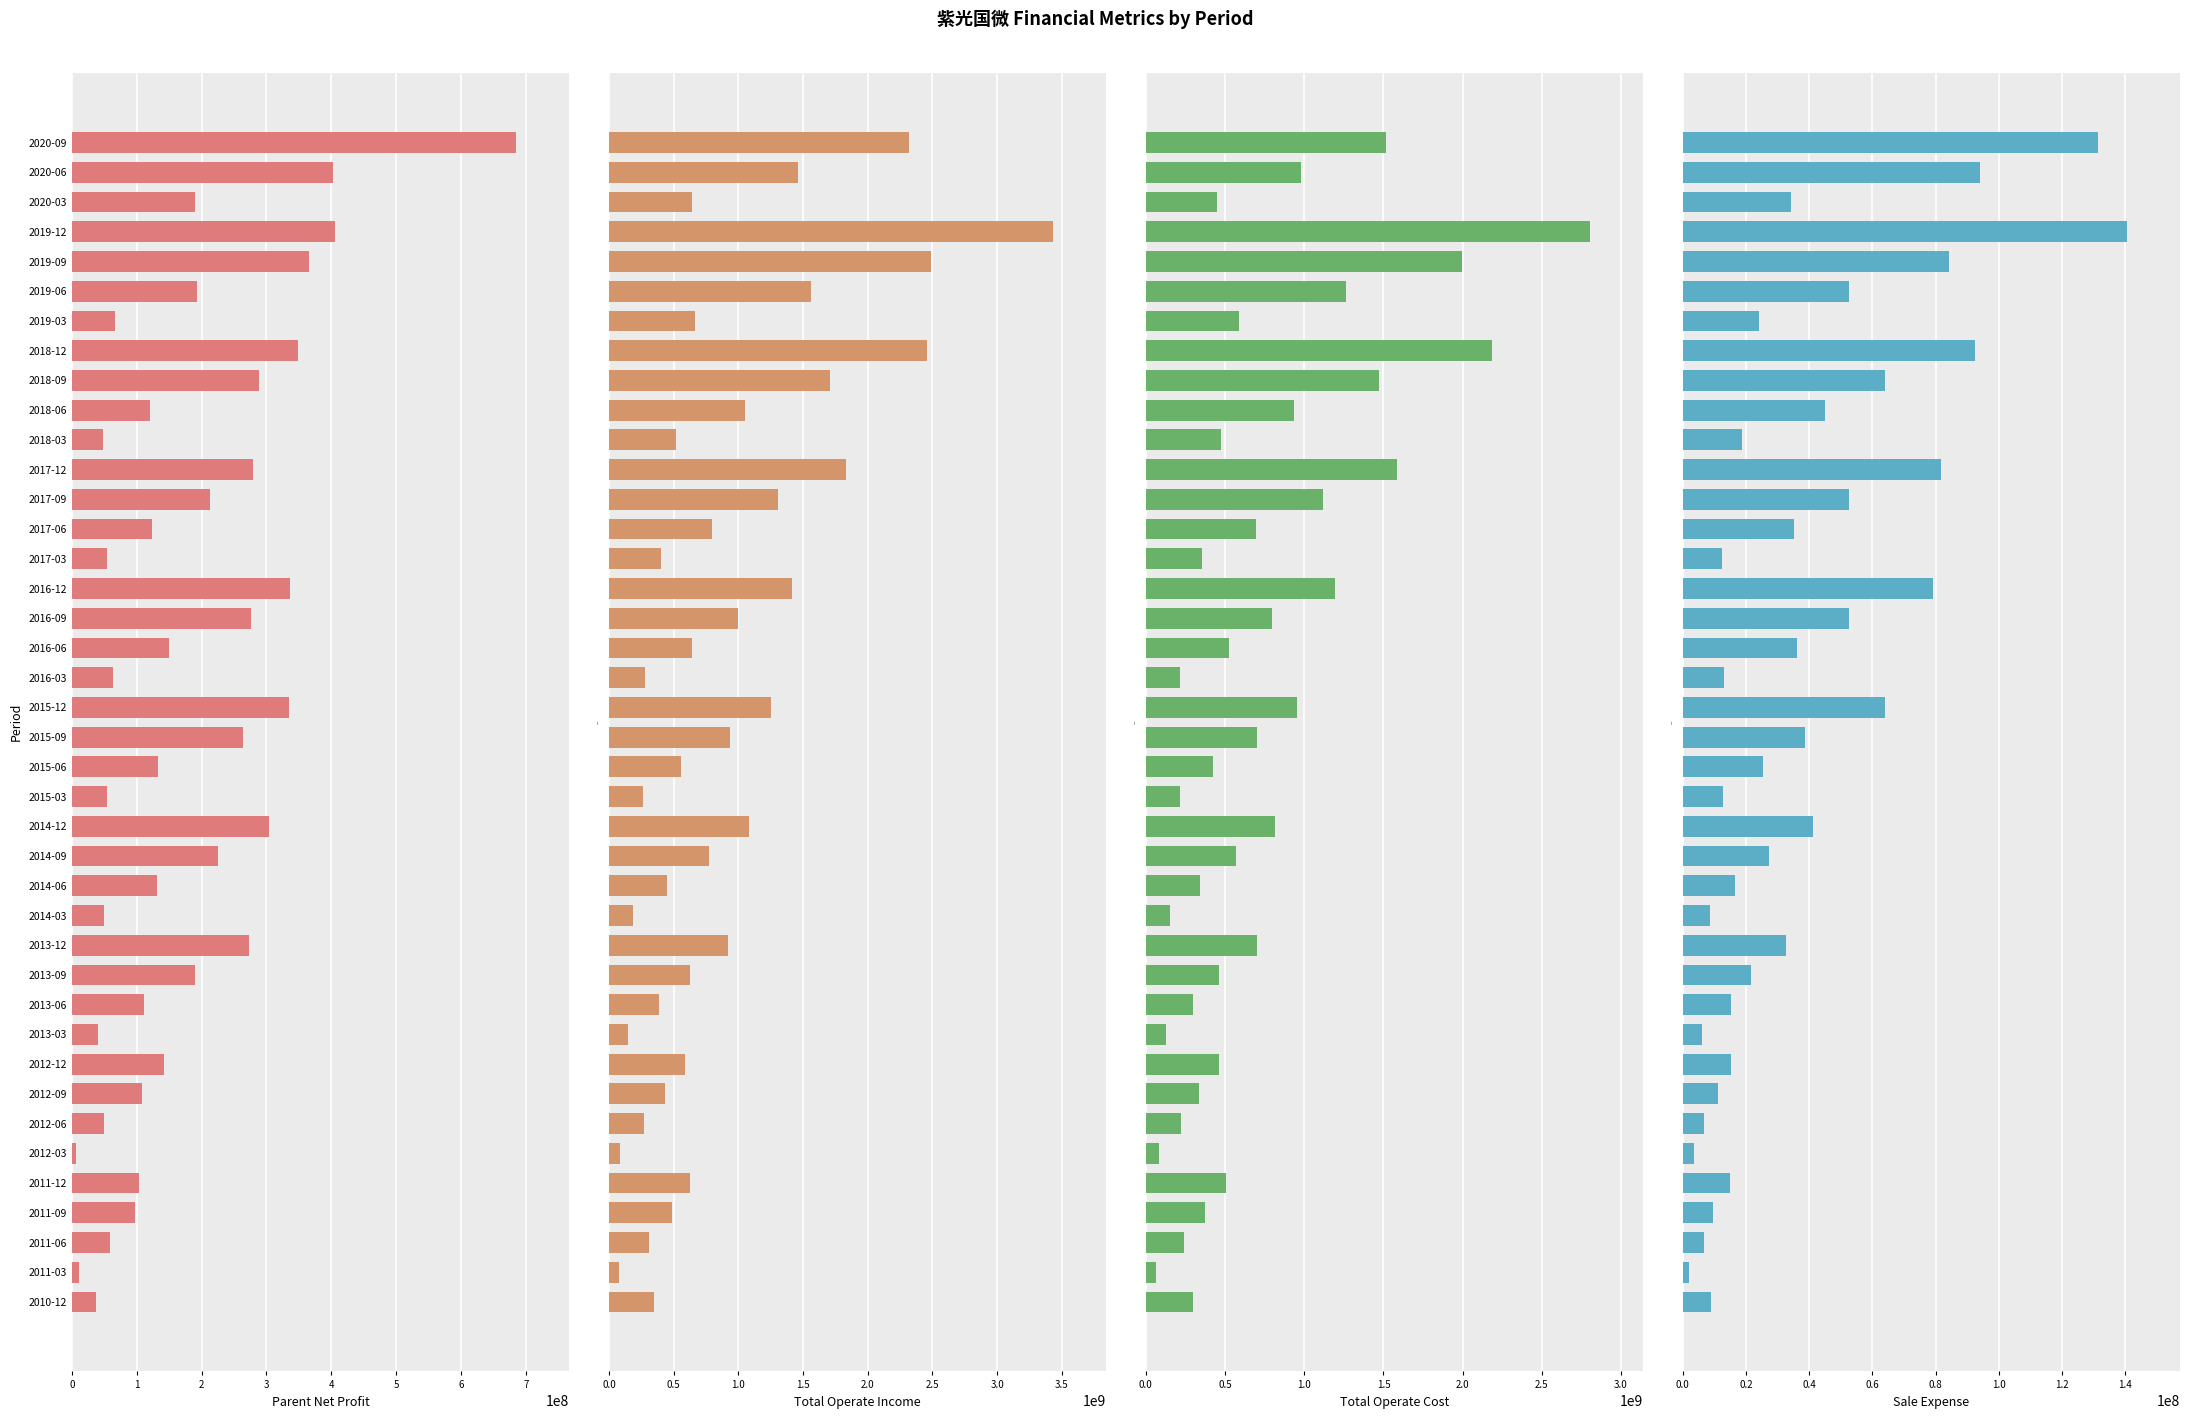

Count the number of data series in this chart.

4